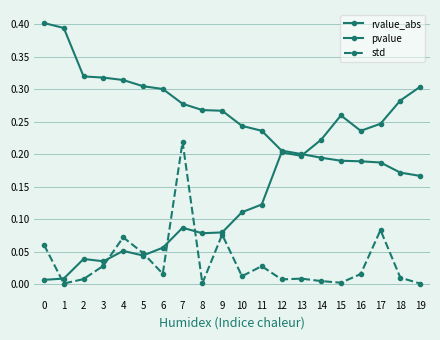

What is the greatest value displayed?

0.4